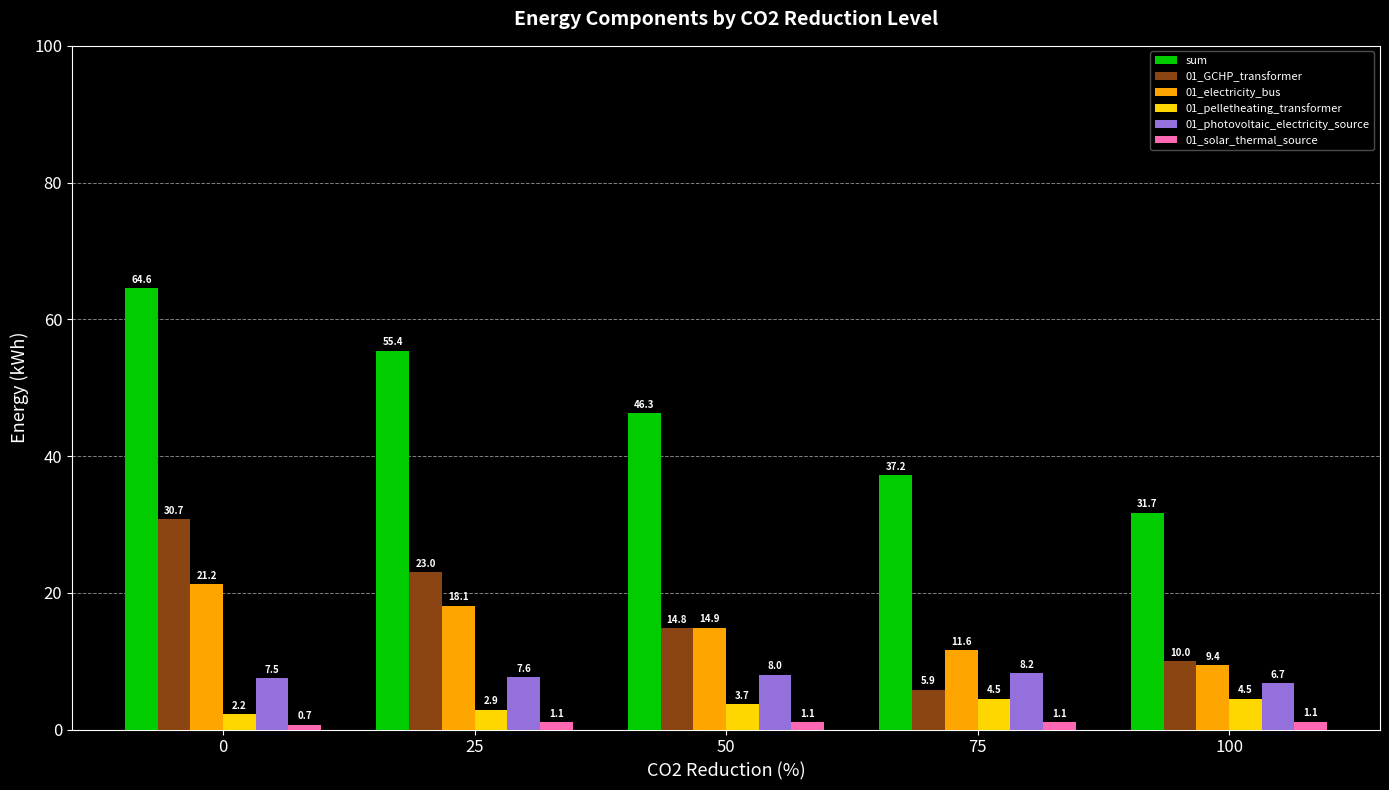

Reading left to right, transcribe all the data shown in this chart.

sum: 64.6	55.4	46.3	37.2	31.7
01_GCHP_transformer: 30.7	23.0	14.8	5.9	10.0
01_electricity_bus: 21.2	18.1	14.9	11.6	9.4
01_pelletheating_transformer: 2.2	2.9	3.7	4.5	4.5
01_photovoltaic_electricity_source: 7.5	7.6	8.0	8.2	6.7
01_solar_thermal_source: 0.7	1.1	1.1	1.1	1.1